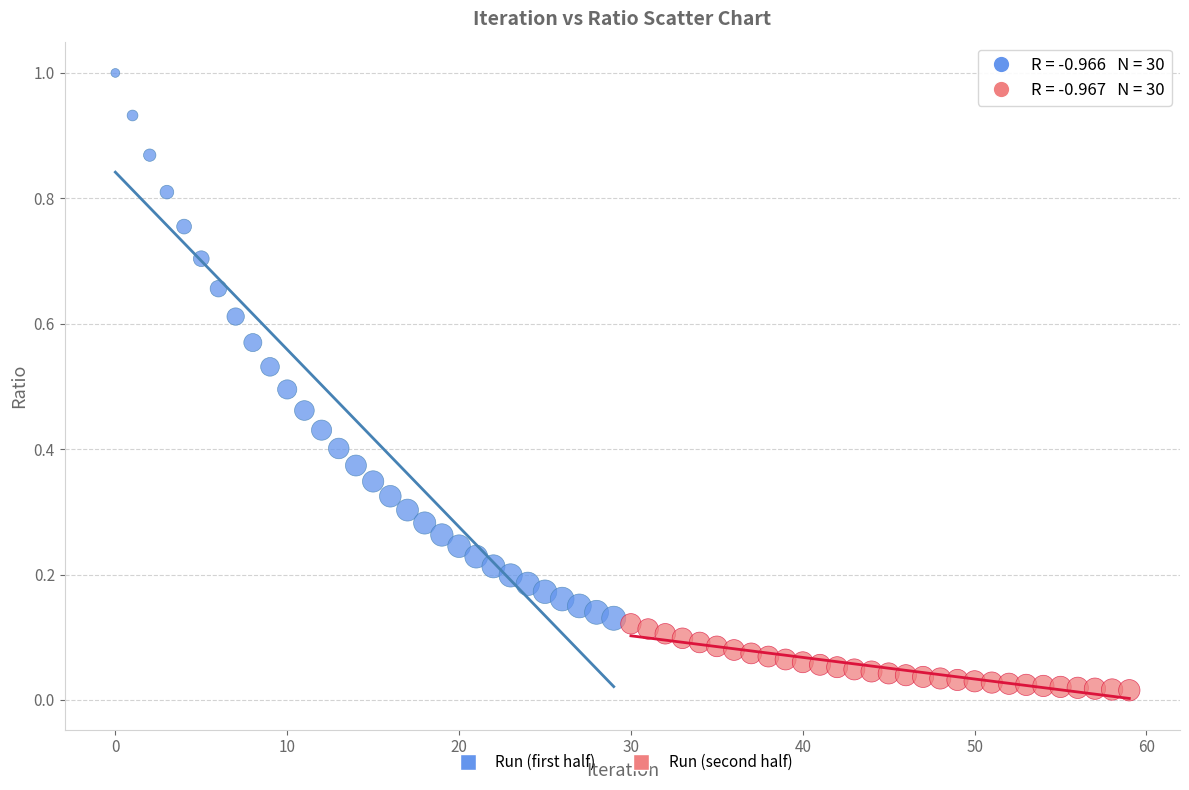

Which series contains the lowest Y value?

Run (second half)